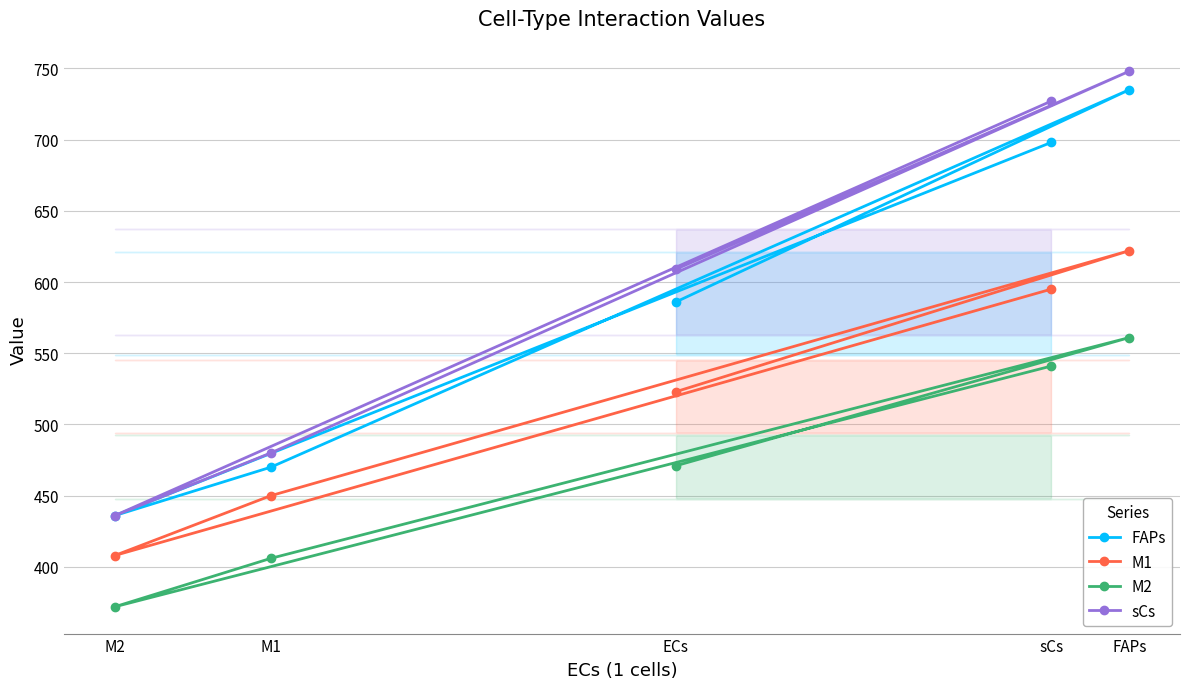

True or false: M1 and sCs cross at least once.

False